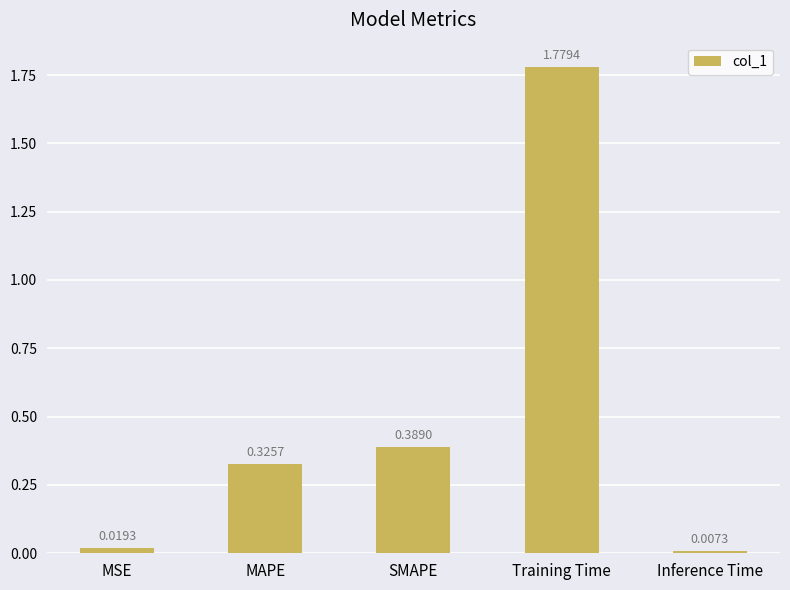

What position from the left is MSE?

1